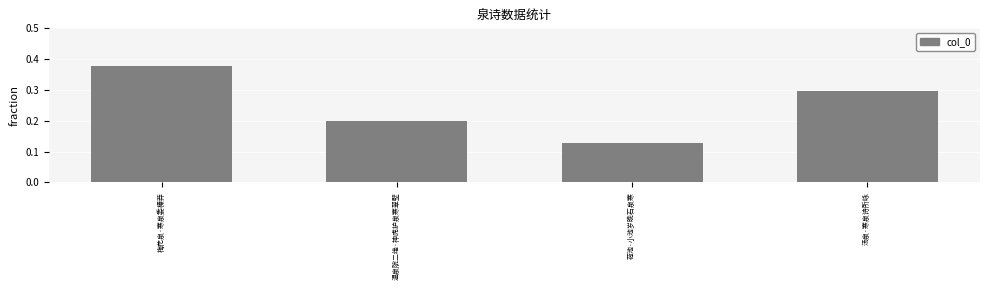

What is the difference between the second highest and minimum values?

0.2